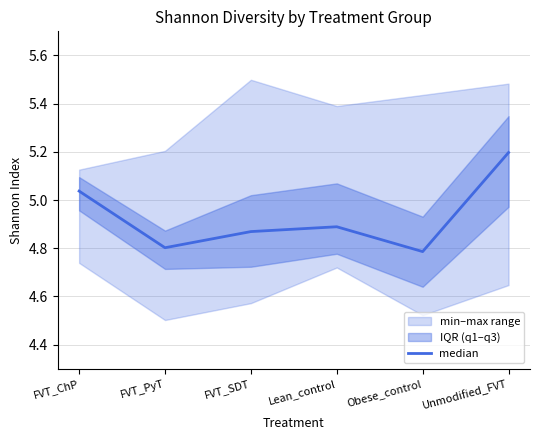

What is the average value?

4.9